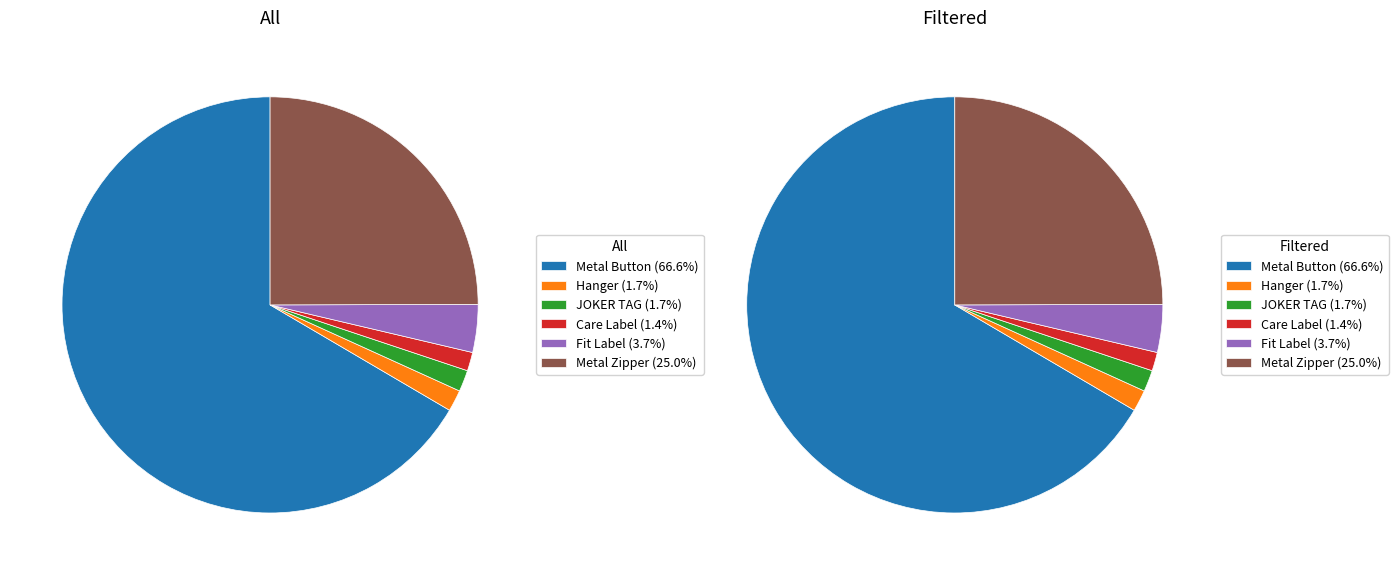

To the nearest percent, what is the average slice percentage?

17%